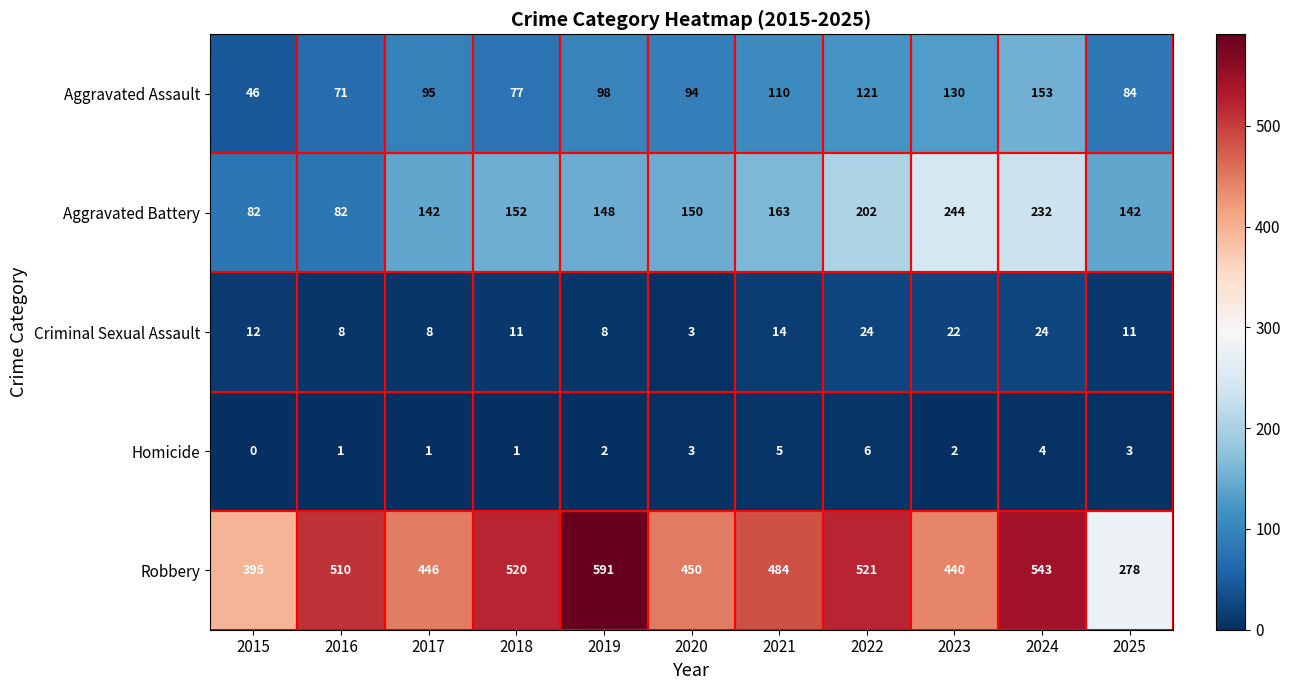

Which series has the largest range (max minus min)?

Robbery